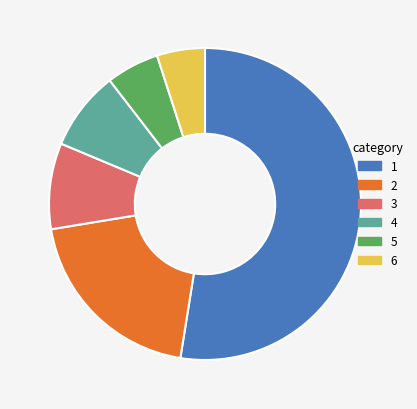

Which category has the smallest portion of the pie?

6